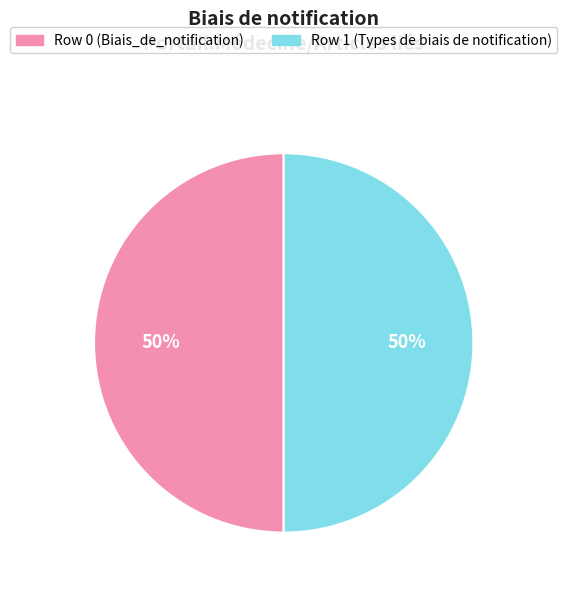

What is the ratio of the value at Row 1 (Types de biais de notification) to the value at Row 0 (Biais_de_notification)?

1.0